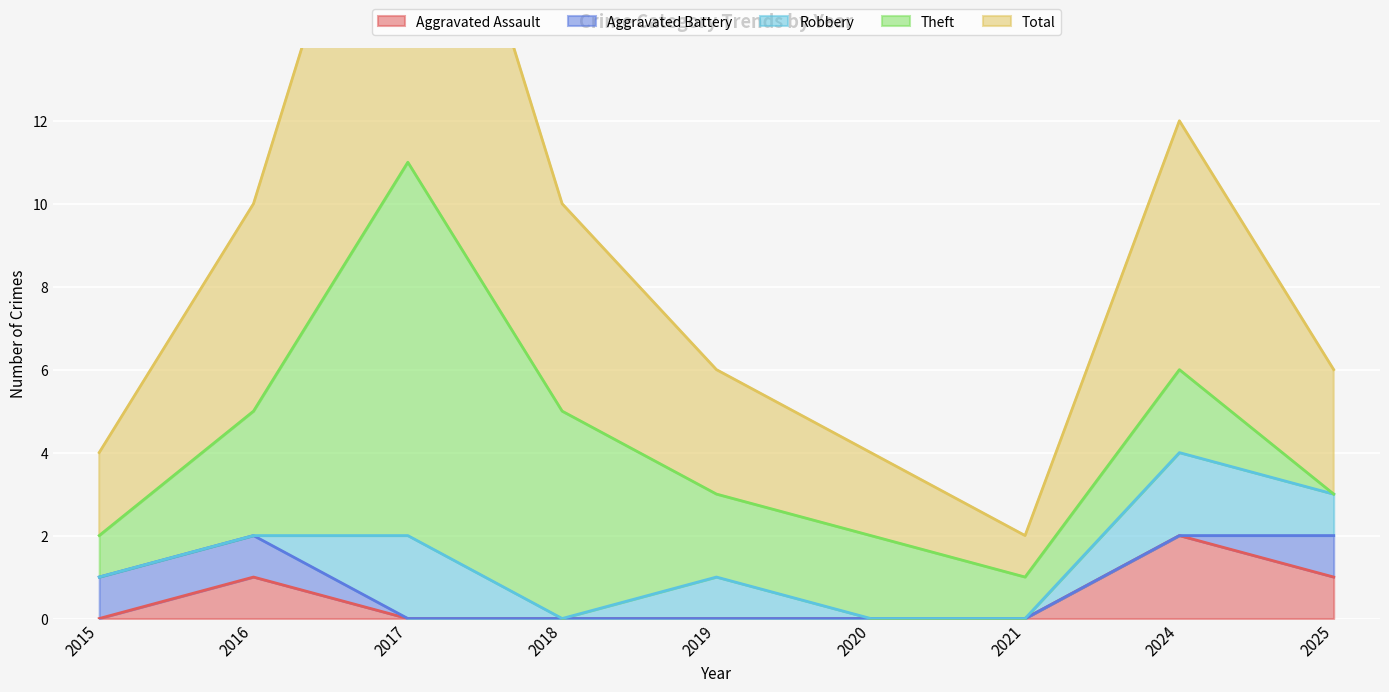

What is the sum of all Robbery values?

6